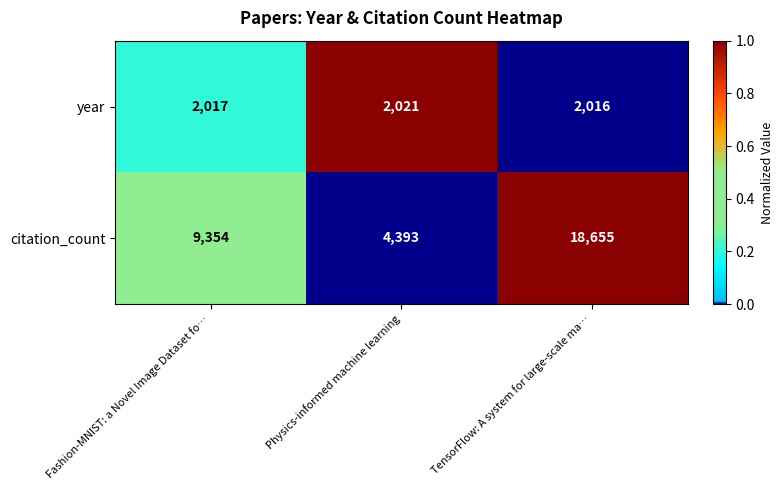

How many citation_count values are between 4393 and 18655?

3